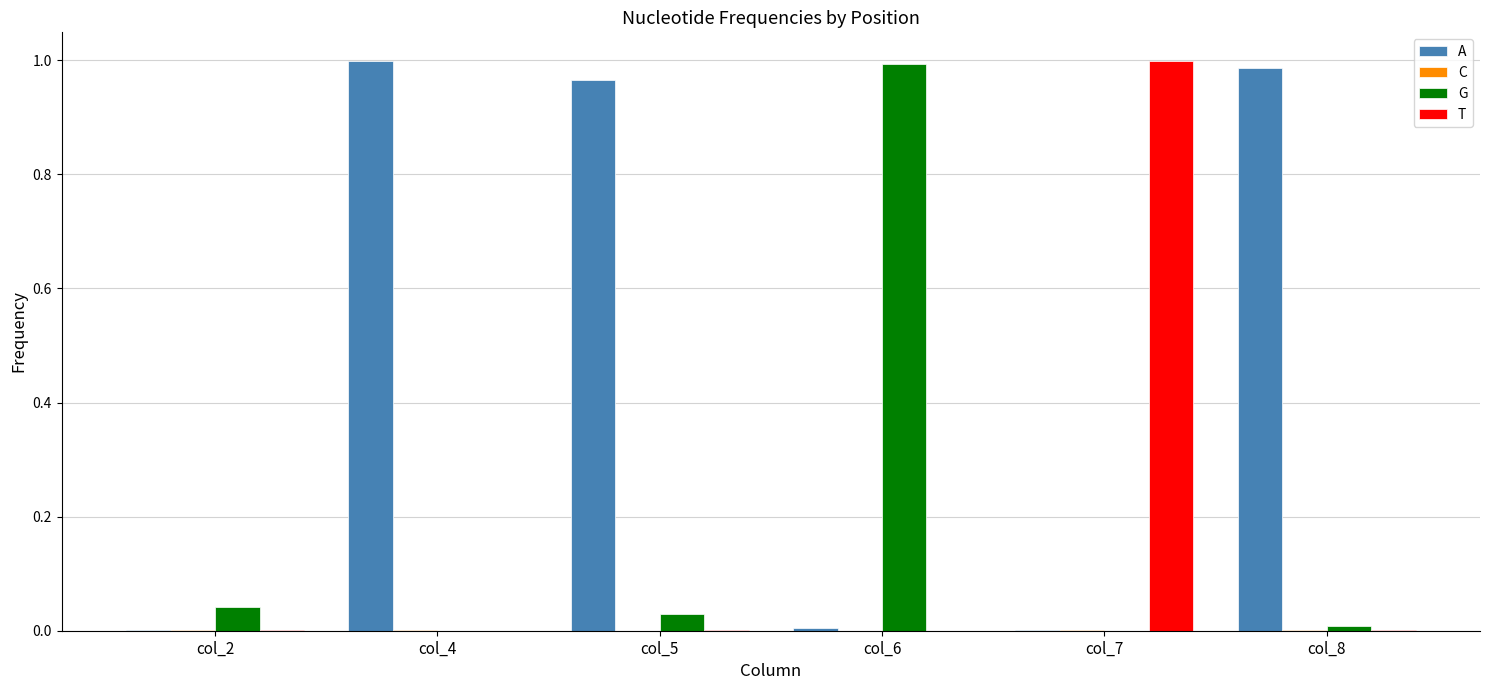

True or false: G has a value of 0.0 at col_8.

True